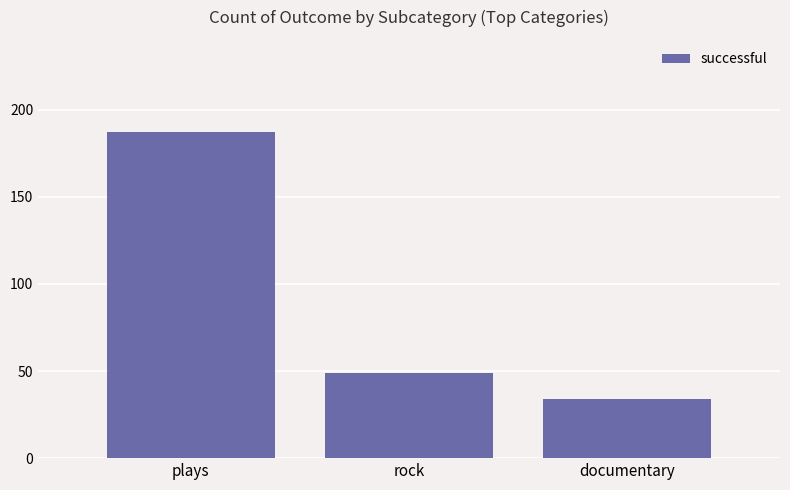

What is the label of the 1st bar from the left?

plays